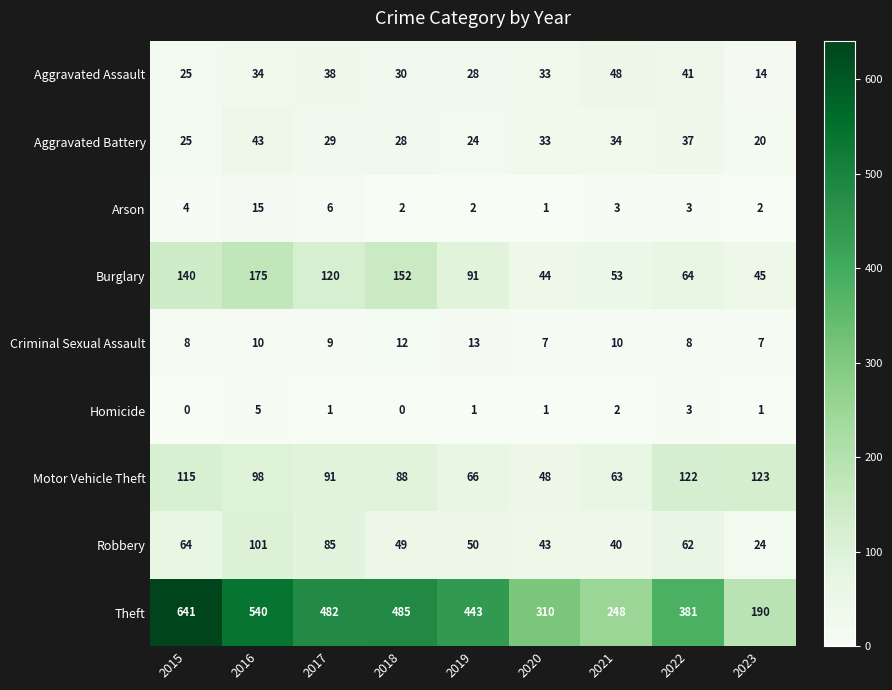

Which series has the widest spread of values?

Theft